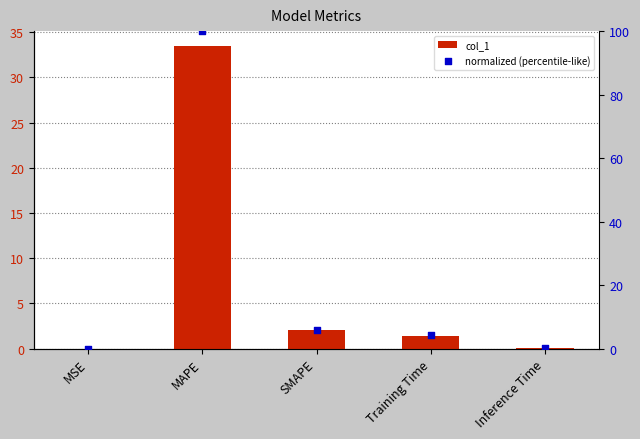

Which series has the largest total across all categories?

normalized (percentile-like)